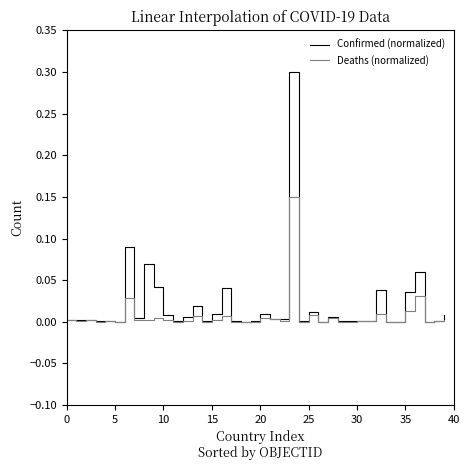

What is the maximum value for Confirmed (normalized)?

0.3